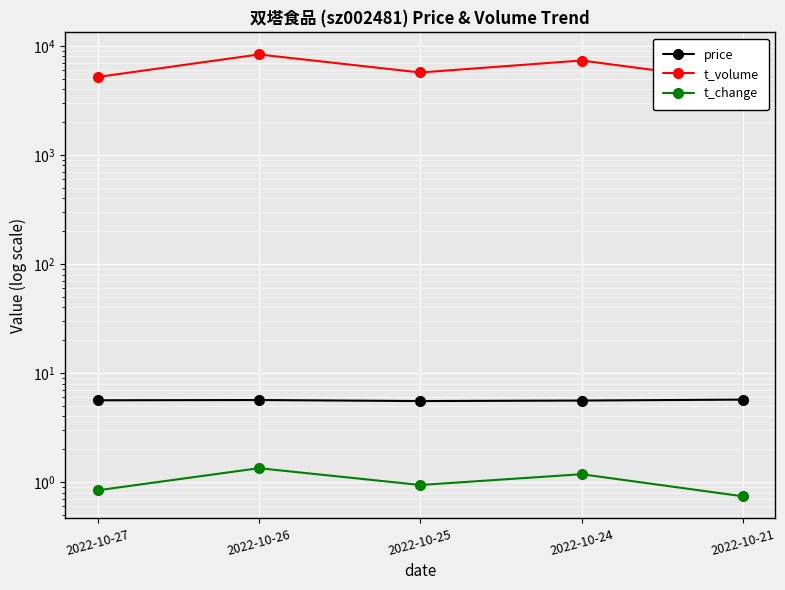

At which label does price reach its minimum?

2022-10-25